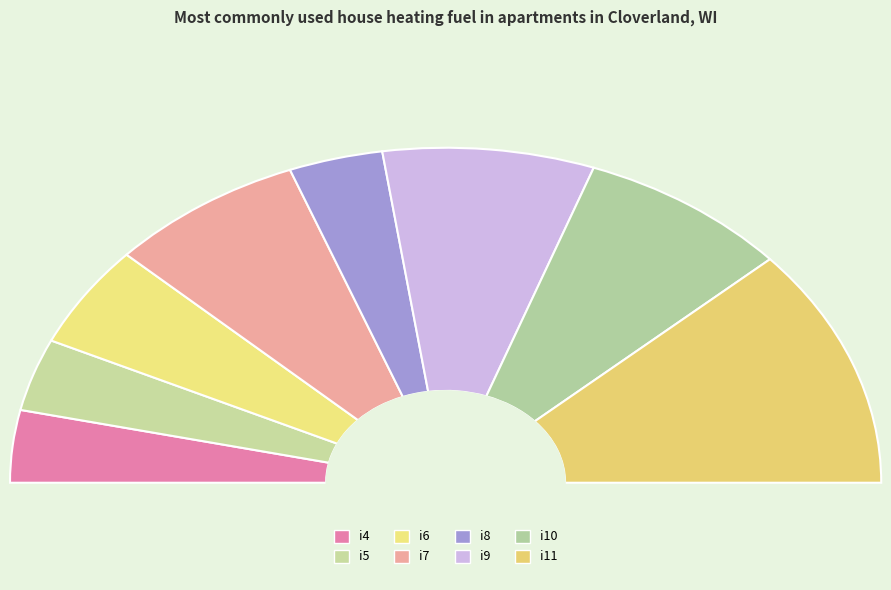

To the nearest percent, what is the difference between the i7 and i9 slice percentages?

1%